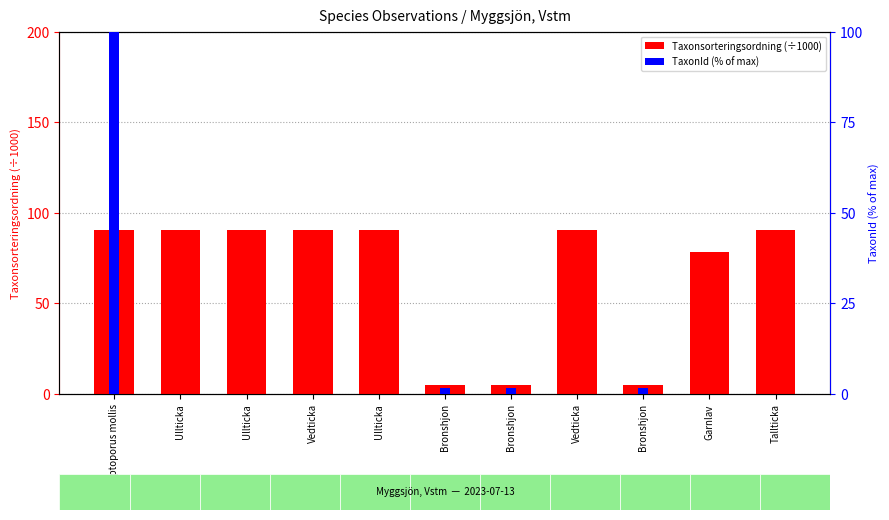

Rank the series at Ullticka from highest to lowest value.

Taxonsorteringsordning (÷1000), TaxonId (% of max)